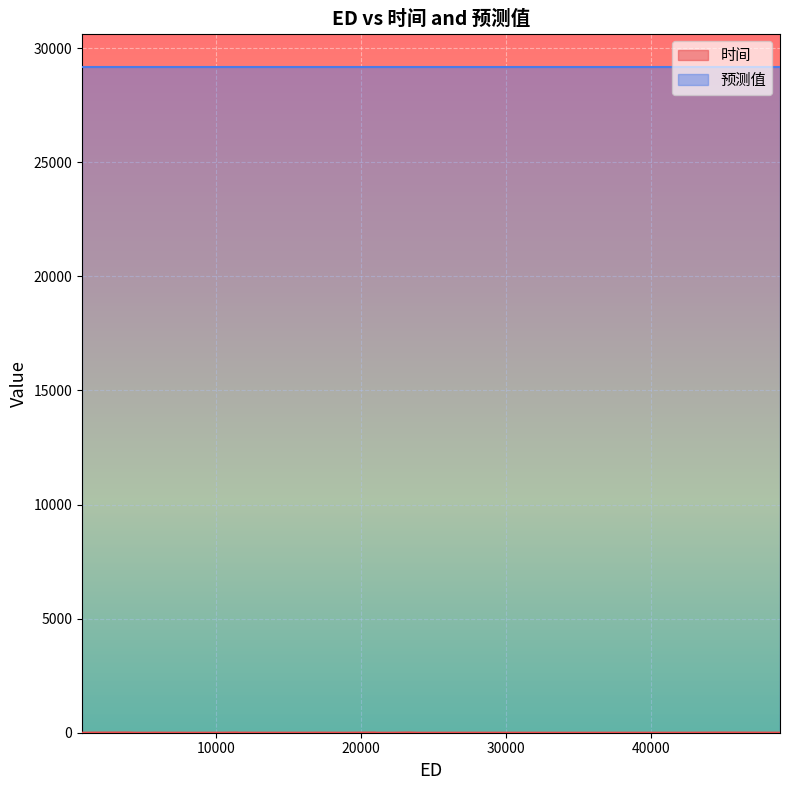

Is it true that 时间 equals 1.5 at 19?

True